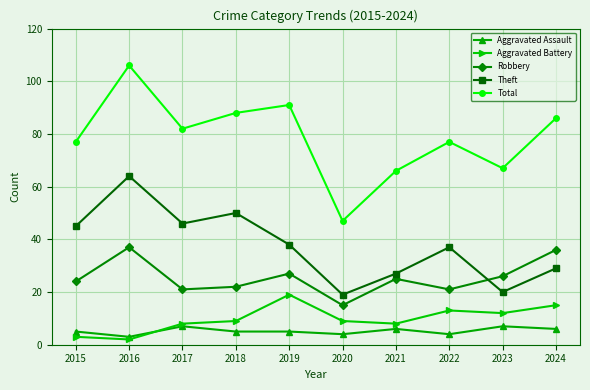

Is it true that Total equals 91 at 2019?

True